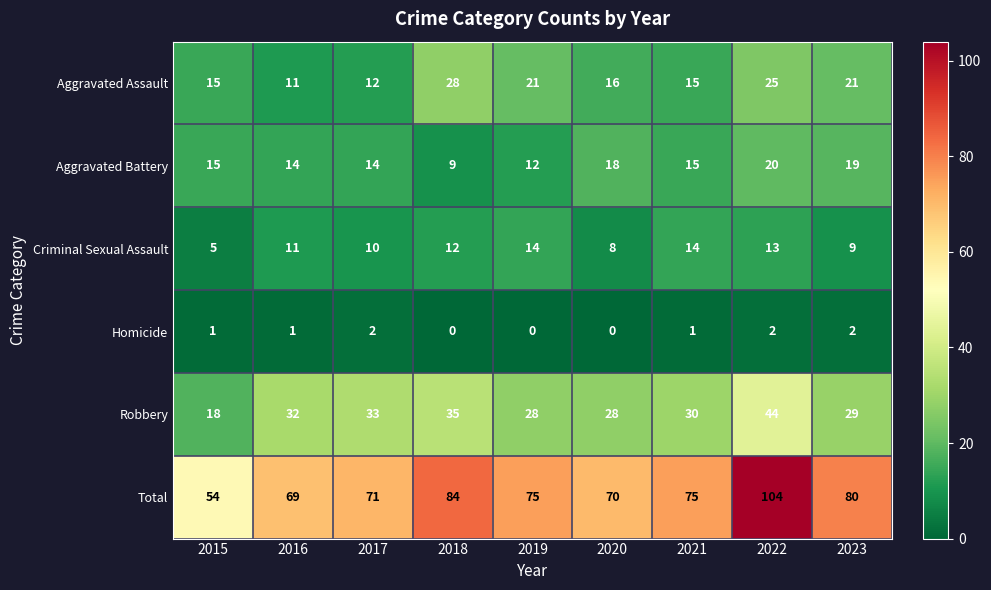

What is the highest value of the Criminal Sexual Assault series?

14